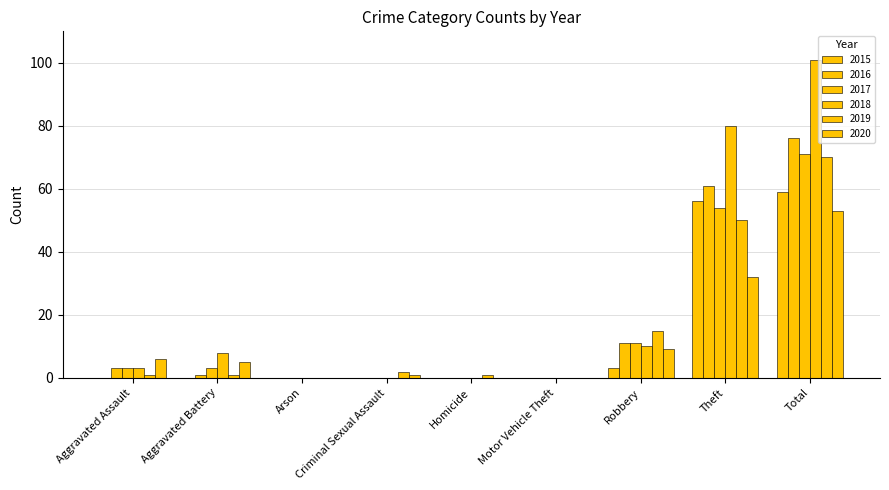

How many groups of bars are there?

9